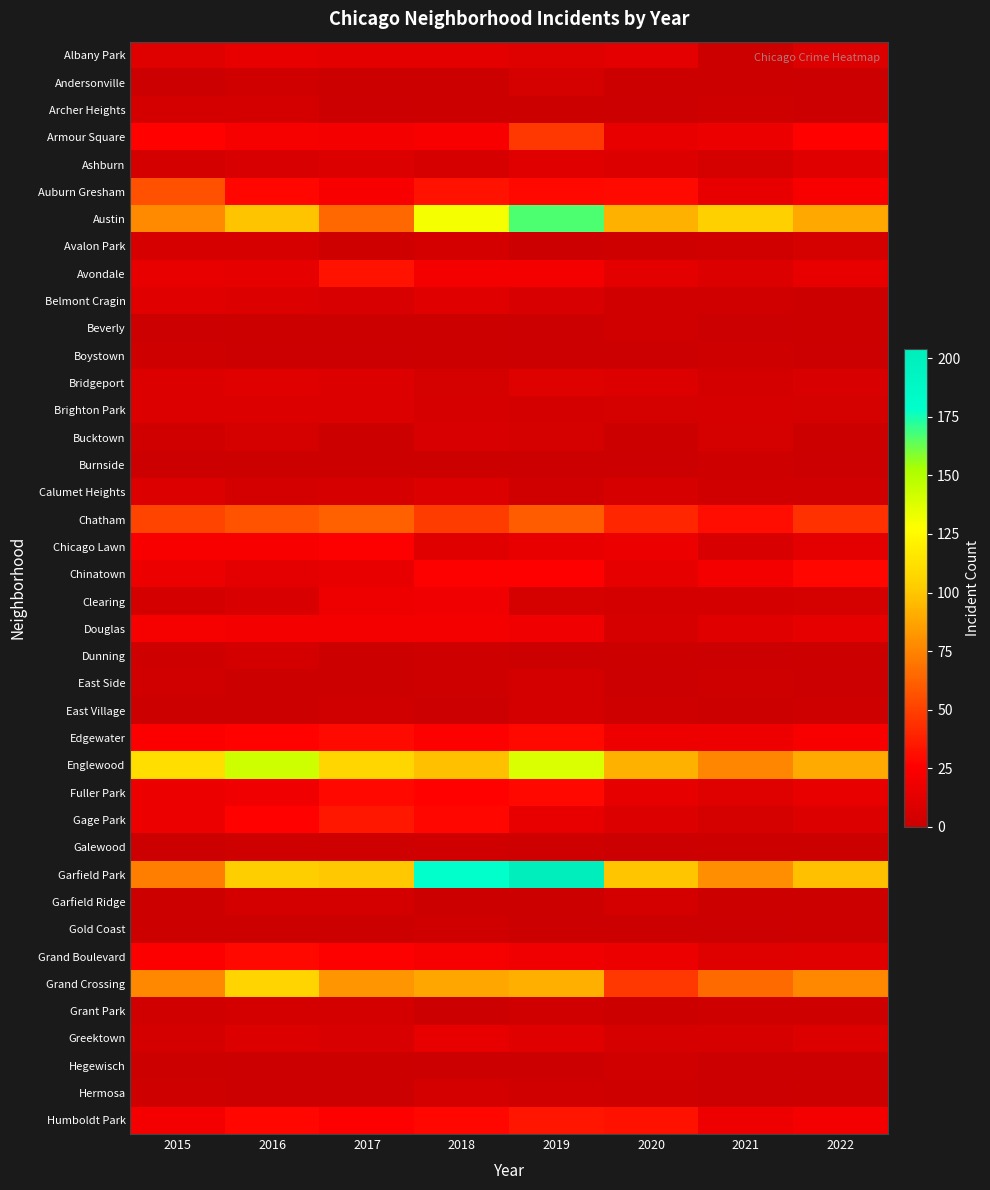

Reading left to right, what are all the values shown in this chart?

Albany Park: 2015=10	2016=15	2017=13	2018=13	2019=10	2020=12	2021=1	2022=8
Andersonville: 2015=0	2016=3	2017=1	2018=1	2019=5	2020=1	2021=1	2022=0
Archer Heights: 2015=4	2016=4	2017=0	2018=1	2019=1	2020=0	2021=2	2022=0
Armour Square: 2015=27	2016=22	2017=20	2018=23	2019=47	2020=15	2021=16	2022=27
Ashburn: 2015=4	2016=7	2017=8	2018=6	2019=11	2020=8	2021=5	2022=11
Auburn Gresham: 2015=56	2016=28	2017=23	2018=33	2019=29	2020=30	2021=15	2022=23
Austin: 2015=78	2016=99	2017=65	2018=130	2019=167	2020=92	2021=104	2022=89
Avalon Park: 2015=6	2016=6	2017=2	2018=4	2019=0	2020=2	2021=3	2022=5
Avondale: 2015=15	2016=14	2017=33	2018=21	2019=21	2020=13	2021=8	2022=15
Belmont Cragin: 2015=11	2016=9	2017=7	2018=11	2019=7	2020=3	2021=3	2022=1
Beverly: 2015=0	2016=1	2017=1	2018=1	2019=0	2020=3	2021=0	2022=1
Boystown: 2015=2	2016=0	2017=0	2018=1	2019=0	2020=0	2021=2	2022=0
Bridgeport: 2015=9	2016=11	2017=9	2018=5	2019=10	2020=8	2021=4	2022=7
Brighton Park: 2015=8	2016=8	2017=8	2018=6	2019=4	2020=5	2021=6	2022=5
Bucktown: 2015=3	2016=5	2017=1	2018=7	2019=5	2020=1	2021=5	2022=1
Burnside: 2015=0	2016=1	2017=1	2018=1	2019=0	2020=0	2021=2	2022=0
Calumet Heights: 2015=8	2016=4	2017=6	2018=8	2019=3	2020=6	2021=3	2022=3
Chatham: 2015=51	2016=57	2017=62	2018=48	2019=60	2020=40	2021=31	2022=44
Chicago Lawn: 2015=23	2016=23	2017=25	2018=11	2019=15	2020=17	2021=7	2022=12
Chinatown: 2015=17	2016=12	2017=15	2018=25	2019=26	2020=14	2021=21	2022=28
Clearing: 2015=4	2016=7	2017=18	2018=19	2019=5	2020=4	2021=4	2022=5
Douglas: 2015=22	2016=20	2017=21	2018=20	2019=19	2020=6	2021=11	2022=14
Dunning: 2015=2	2016=4	2017=1	2018=2	2019=0	2020=1	2021=0	2022=1
East Side: 2015=3	2016=1	2017=1	2018=2	2019=4	2020=0	2021=2	2022=0
East Village: 2015=1	2016=1	2017=3	2018=0	2019=4	2020=2	2021=1	2022=2
Edgewater: 2015=24	2016=27	2017=30	2018=25	2019=29	2020=18	2021=18	2022=23
Englewood: 2015=111	2016=142	2017=107	2018=98	2019=138	2020=92	2021=76	2022=90
Fuller Park: 2015=16	2016=19	2017=29	2018=27	2019=29	2020=14	2021=10	2022=15
Gage Park: 2015=17	2016=27	2017=35	2018=28	2019=15	2020=9	2021=5	2022=9
Galewood: 2015=0	2016=2	2017=2	2018=3	2019=2	2020=0	2021=1	2022=1
Garfield Park: 2015=73	2016=103	2017=101	2018=178	2019=204	2020=100	2021=79	2022=98
Garfield Ridge: 2015=1	2016=4	2017=4	2018=1	2019=1	2020=4	2021=1	2022=1
Gold Coast: 2015=1	2016=1	2017=1	2018=3	2019=0	2020=0	2021=0	2022=1
Grand Boulevard: 2015=24	2016=29	2017=25	2018=22	2019=19	2020=16	2021=10	2022=11
Grand Crossing: 2015=77	2016=106	2017=82	2018=88	2019=91	2020=47	2021=66	2022=77
Grant Park: 2015=3	2016=4	2017=4	2018=0	2019=3	2020=1	2021=2	2022=2
Greektown: 2015=4	2016=8	2017=7	2018=15	2019=11	2020=6	2021=6	2022=9
Hegewisch: 2015=1	2016=0	2017=1	2018=0	2019=0	2020=3	2021=0	2022=0
Hermosa: 2015=2	2016=0	2017=0	2018=4	2019=3	2020=2	2021=0	2022=1
Humboldt Park: 2015=20	2016=28	2017=25	2018=28	2019=34	2020=32	2021=18	2022=20